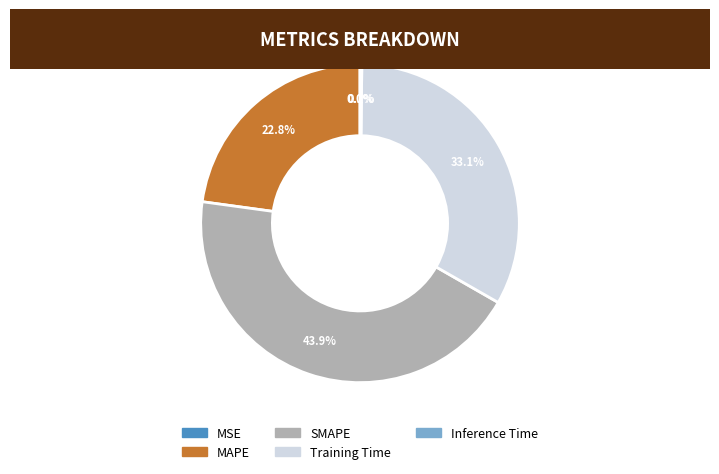

To the nearest percent, what is the difference between the MAPE and Training Time slice percentages?

10%